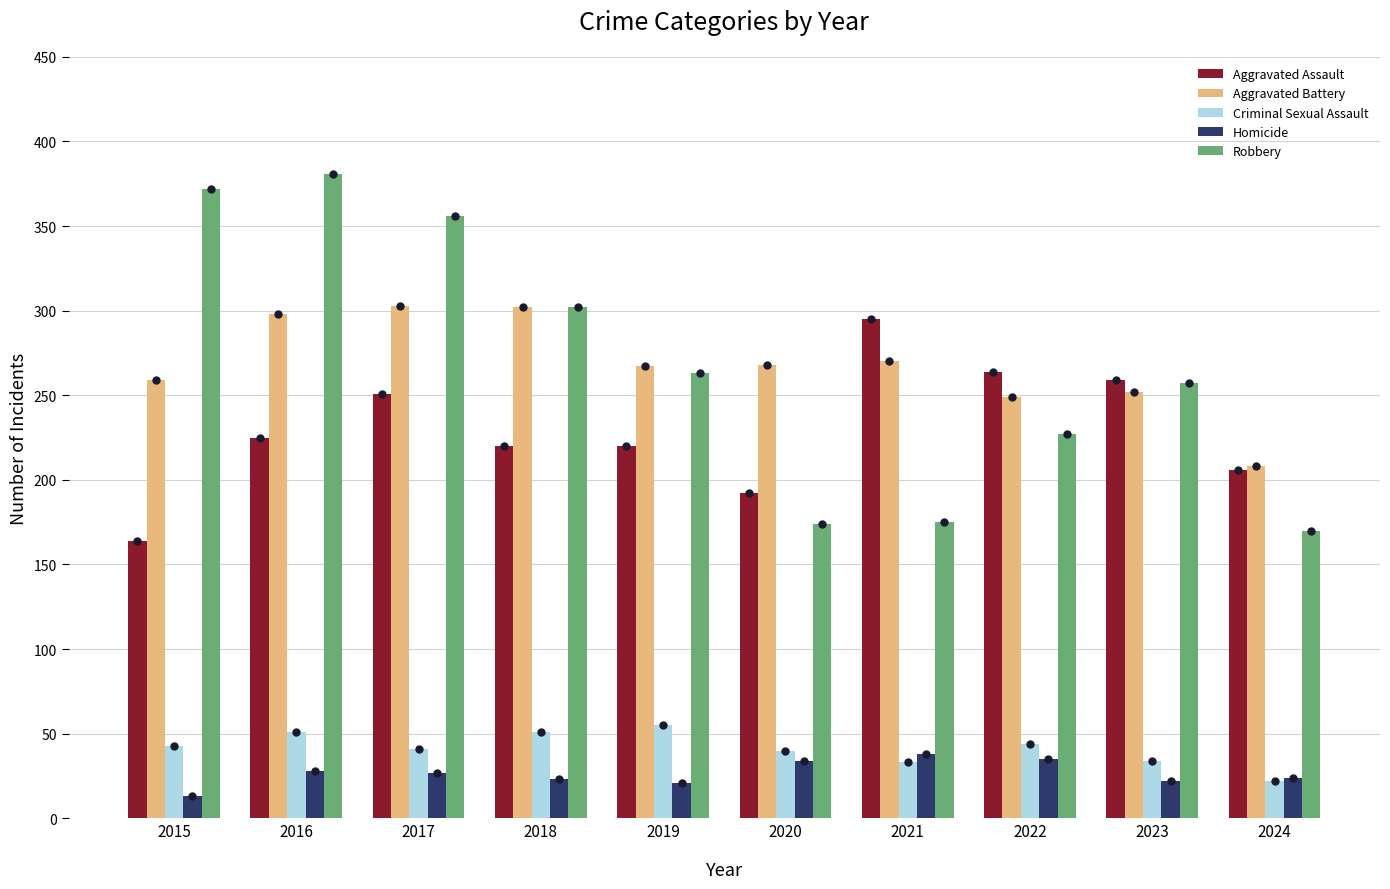

The Aggravated Assault series shows 206 at 2024. True or false?

True